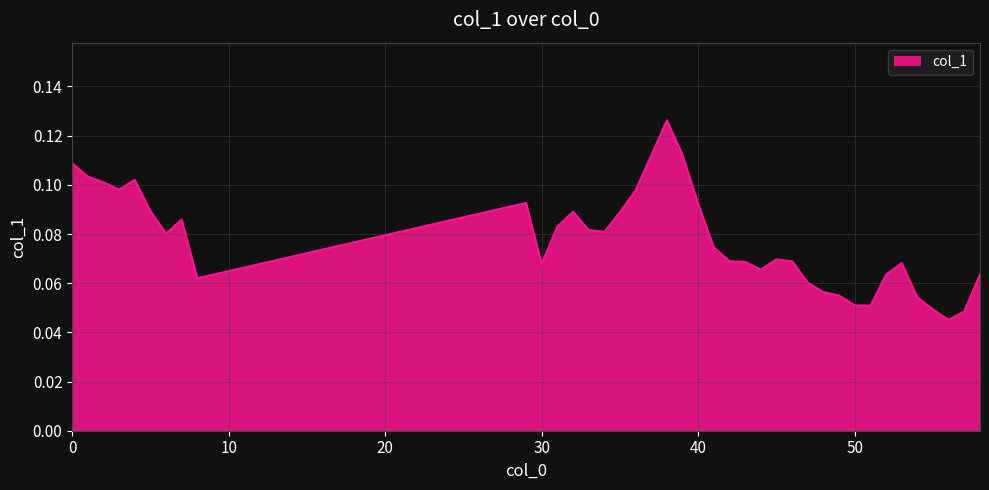

True or false: the data has more than 2 interior local peaks.

True